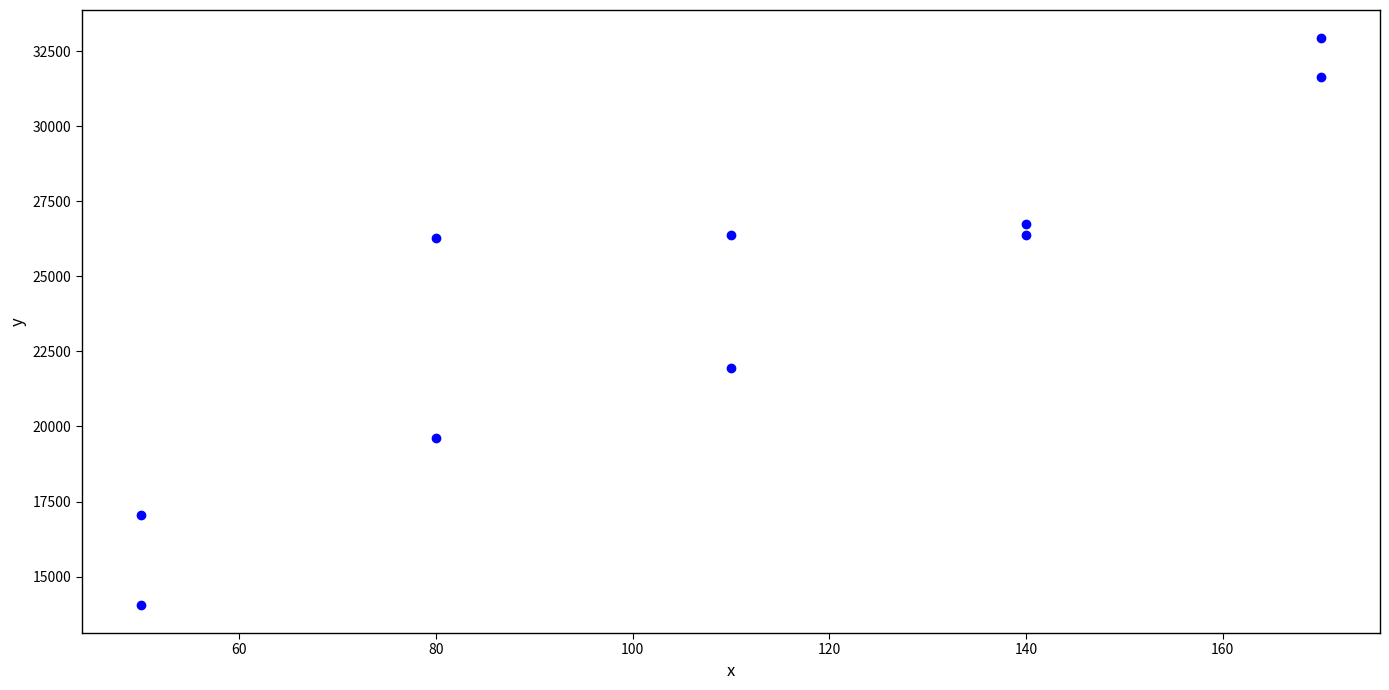

What Y value in the scatter plot is closest to 23495?

21952